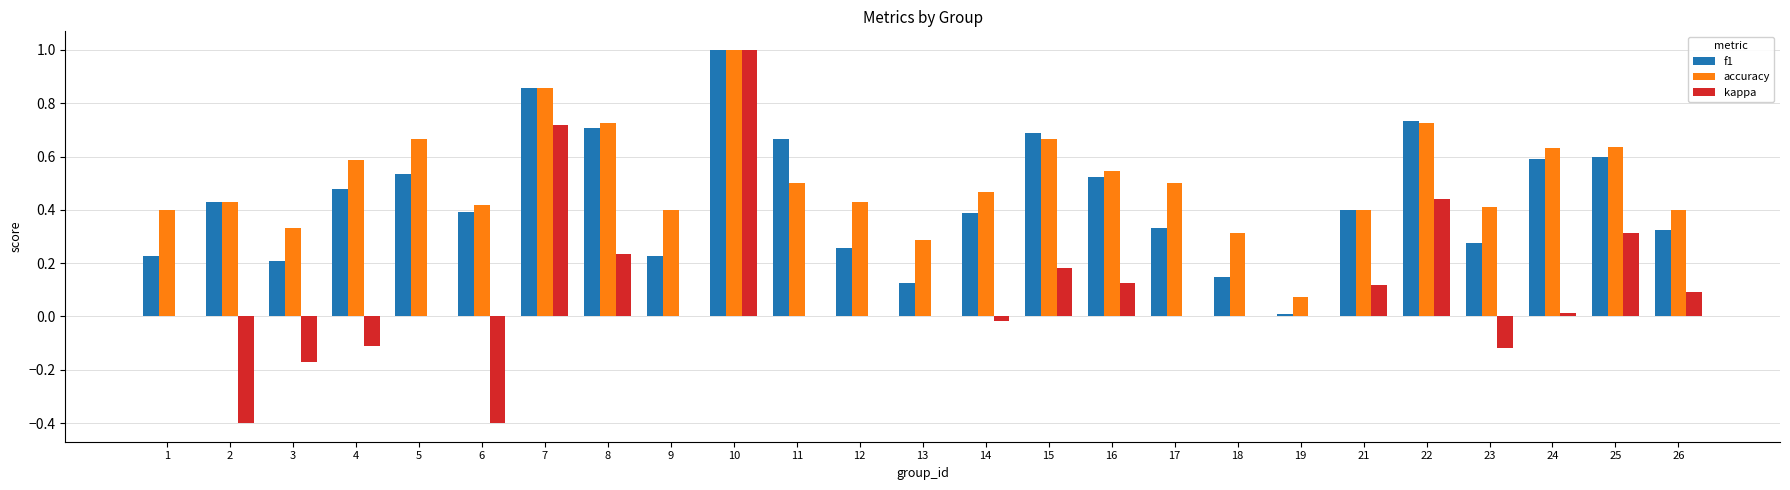

At which category is the sum across all series the highest?

10